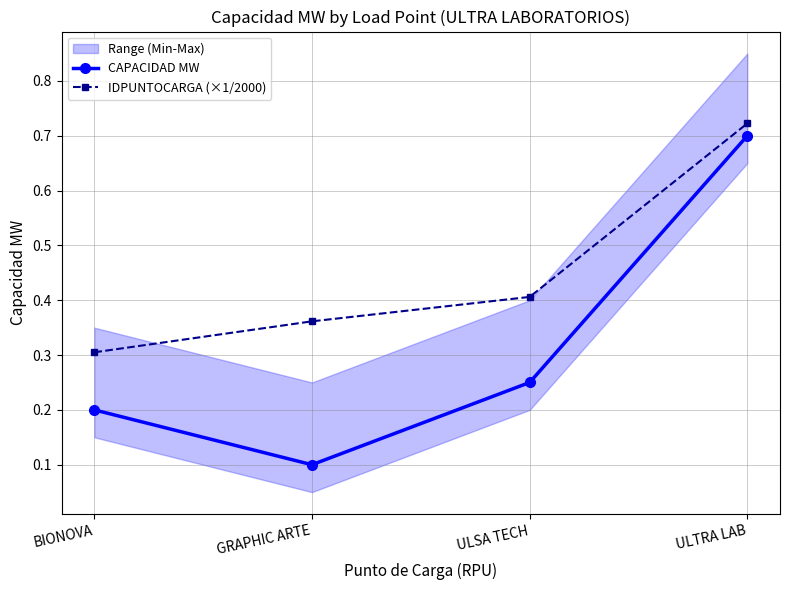

True or false: CAPACIDAD MW has a value of 0.7 at ULTRA LAB.

True